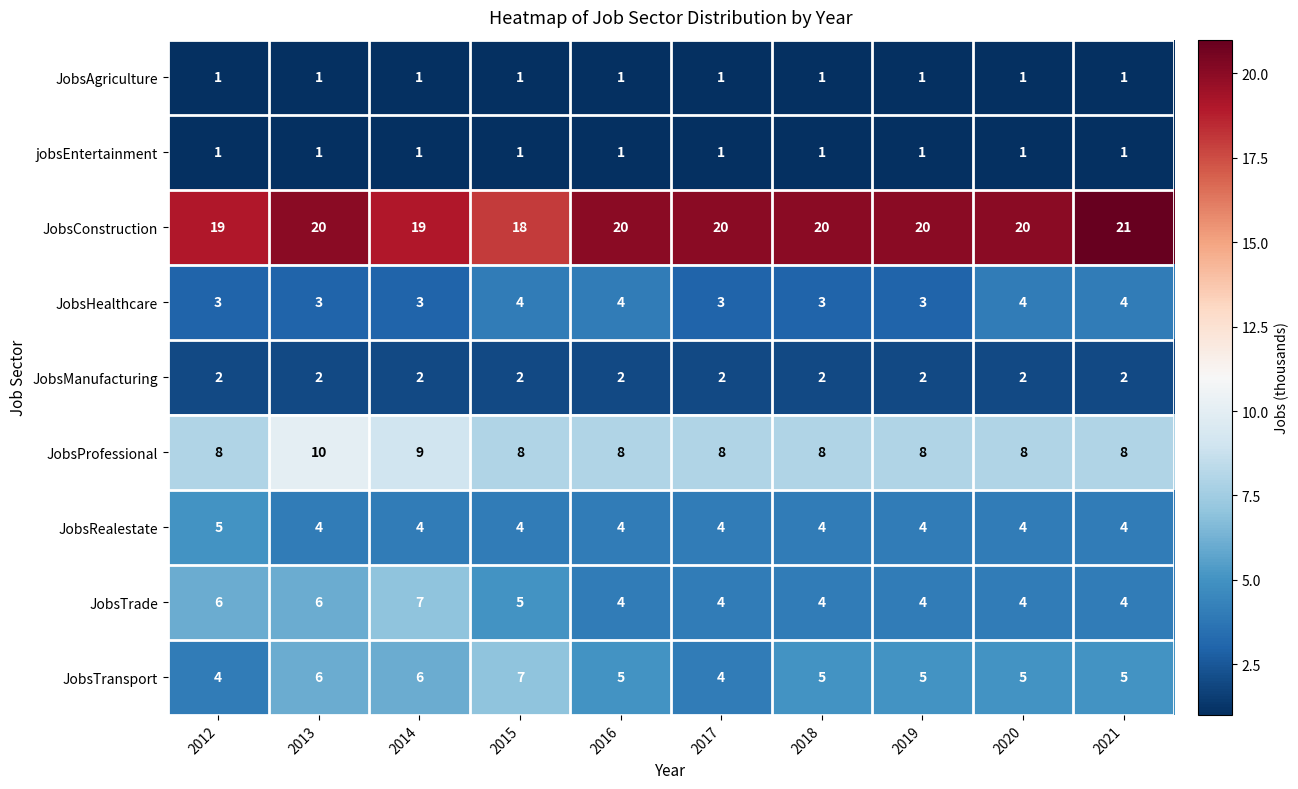

What value does the JobsTransport series have at 2018?

5